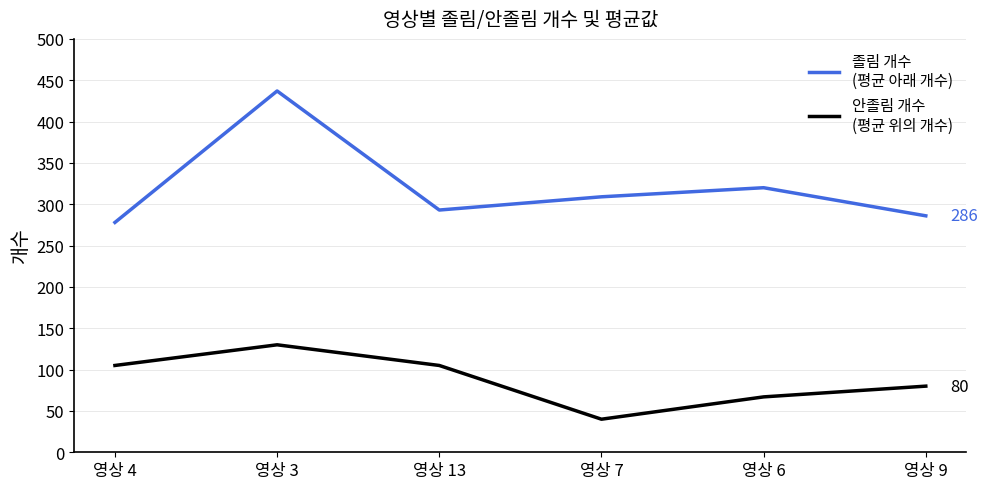

Which category has the lowest value across all series?

영상 7